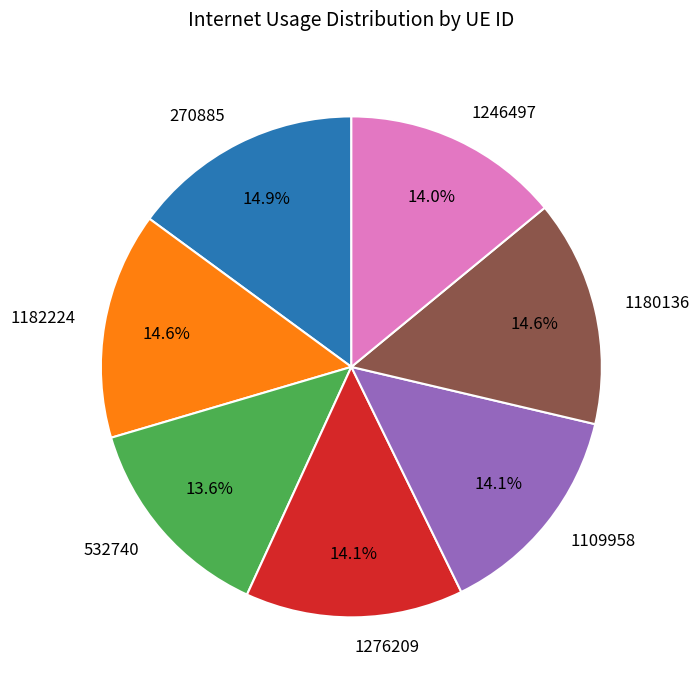

To the nearest percent, what percentage of the pie is 270885?

15%